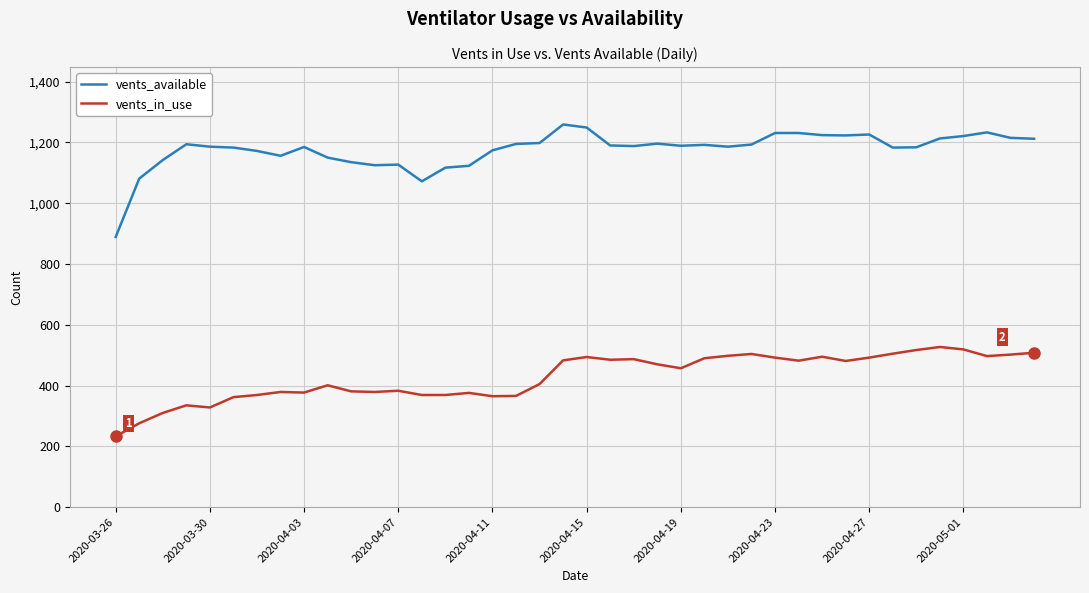

Which series has the widest spread of values?

vents_available